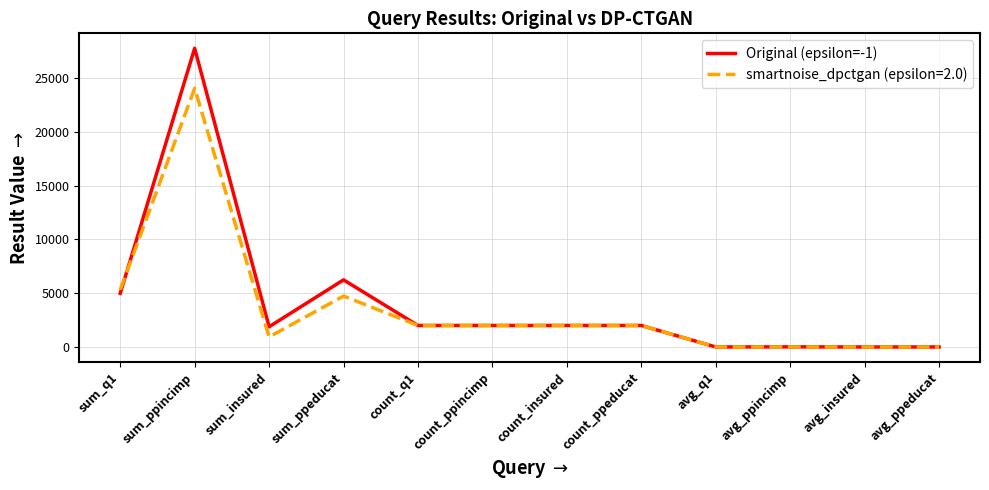

How many distinct data groups are displayed?

2